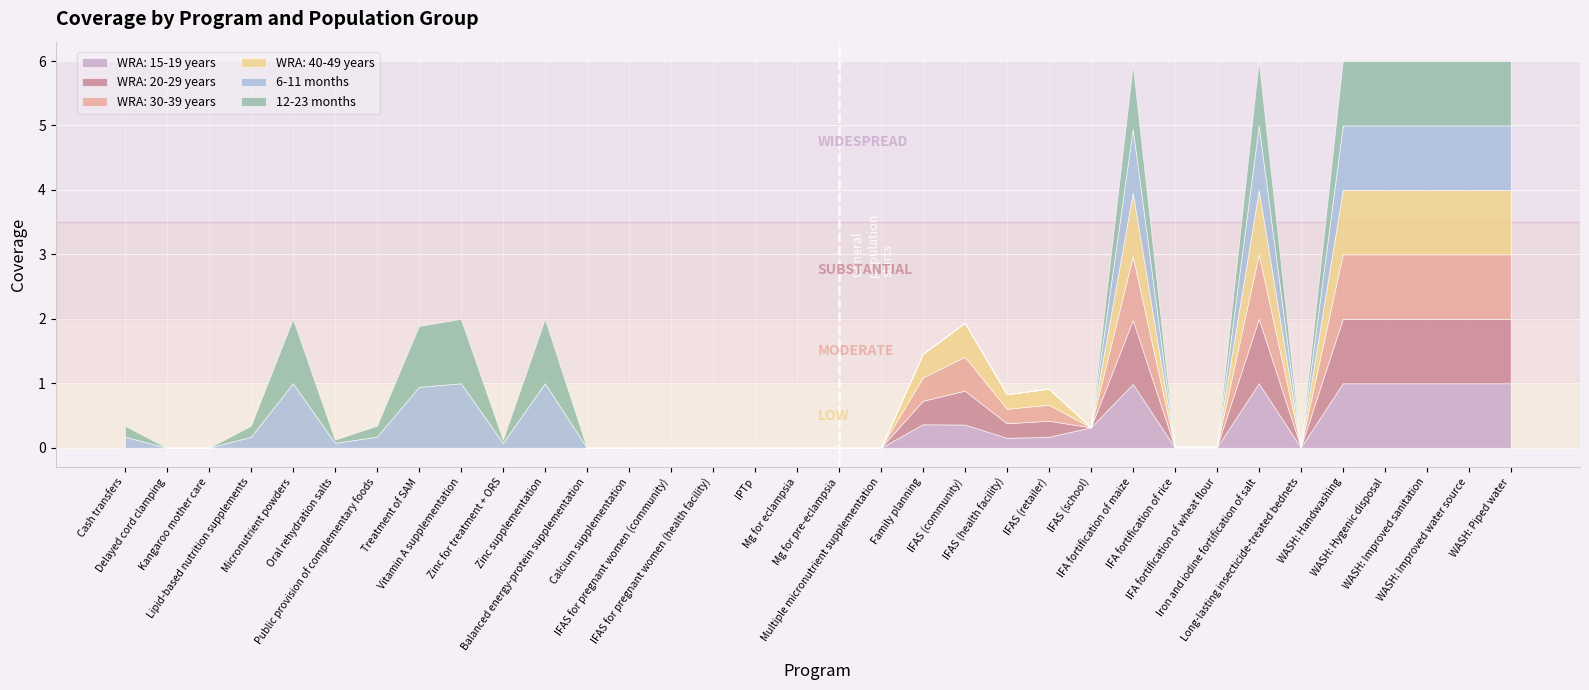

The value of WRA: 40-49 years at IFAS (school) is 0.0. True or false?

True